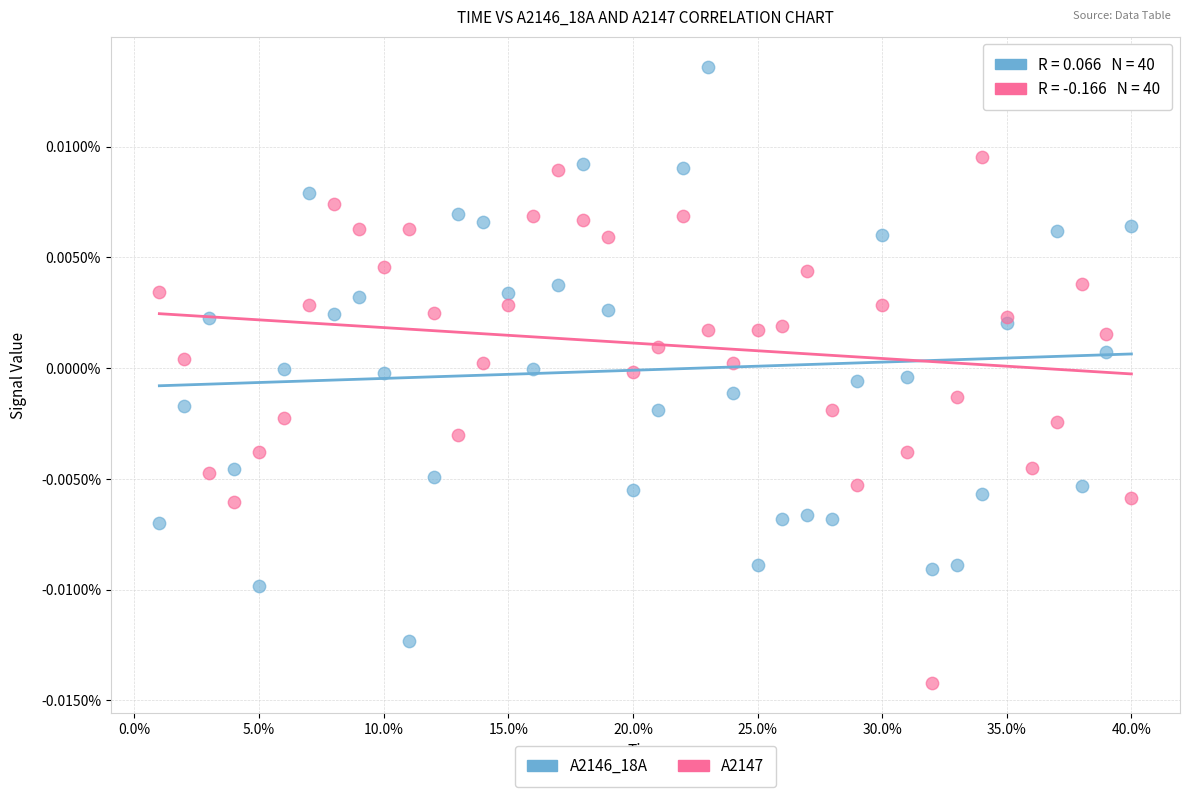

What are all the series names shown in the legend?

A2146_18A, A2147